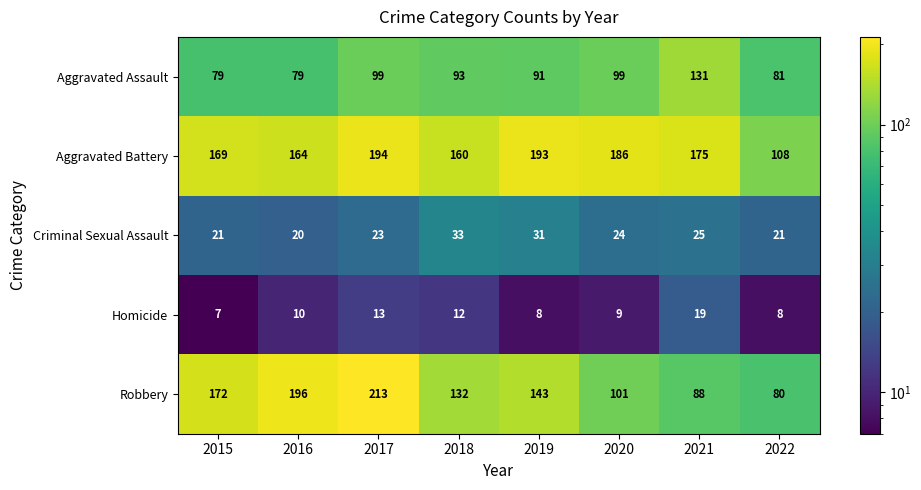

What is the maximum value shown in the chart?

213